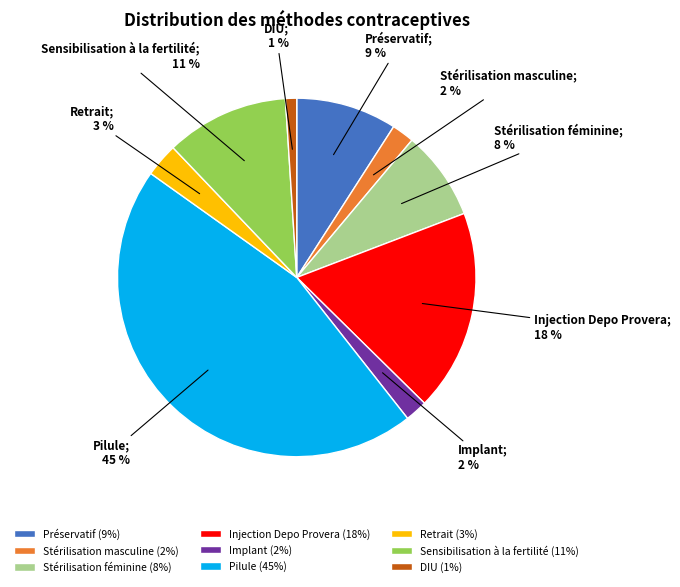

The Retrait slice represents 3% of the pie. True or false?

True